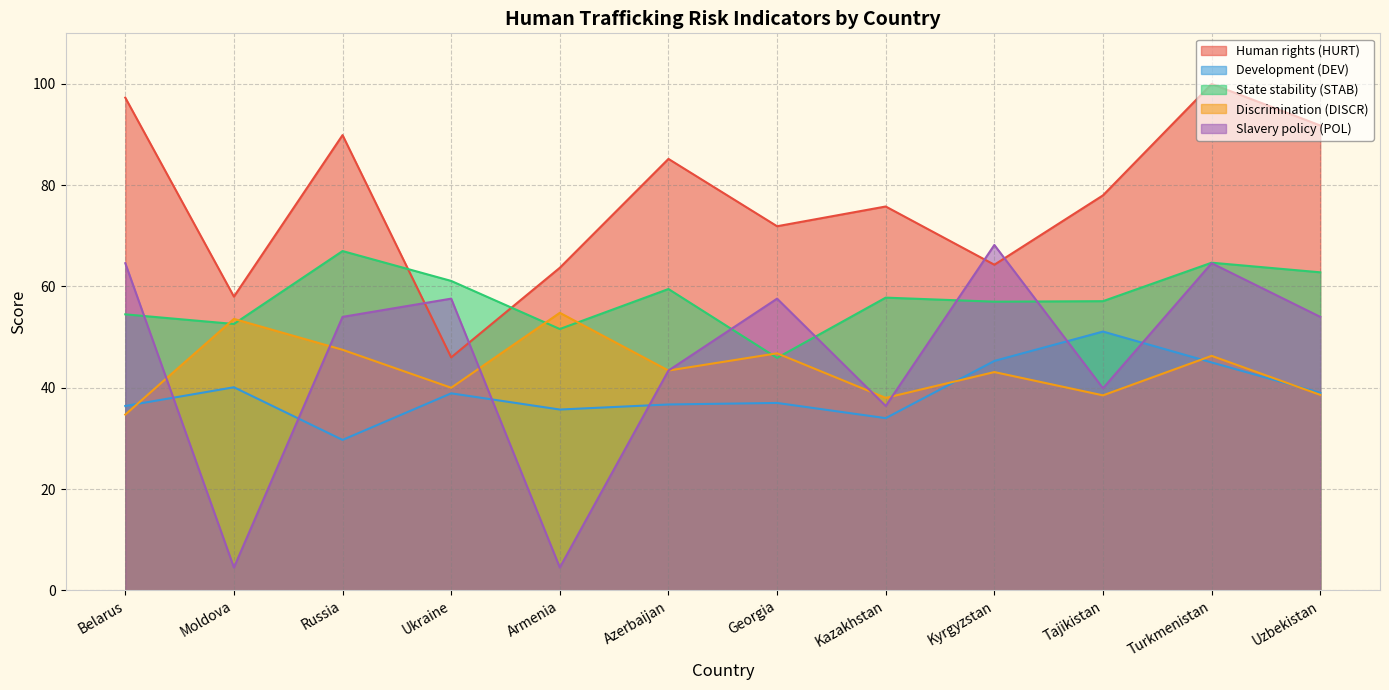

Which category has the lowest value in the Development (DEV) series?

Russia